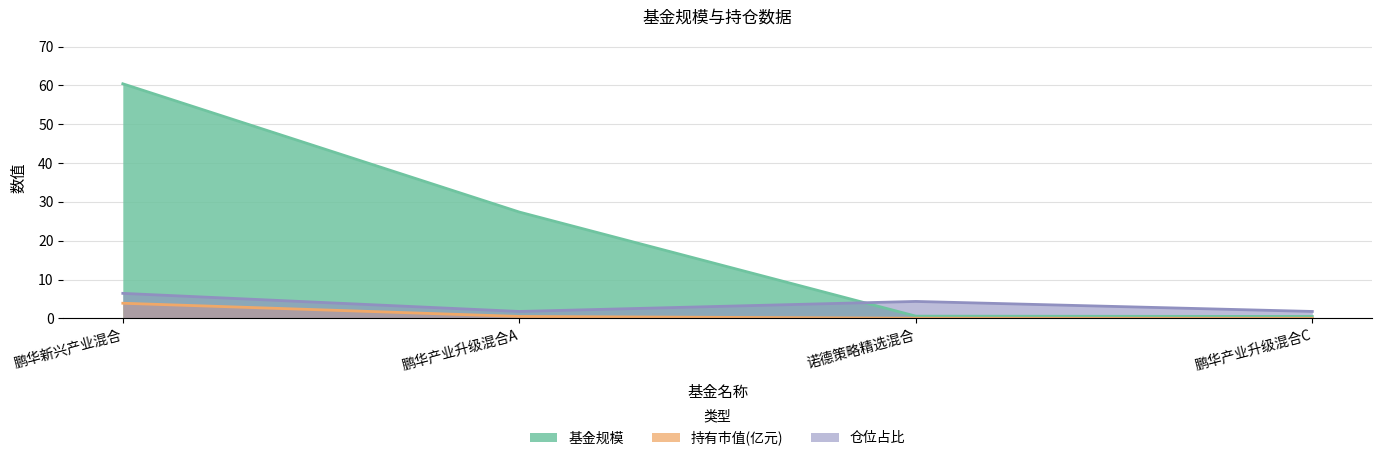

What is the average value of the 仓位占比 series?

3.6